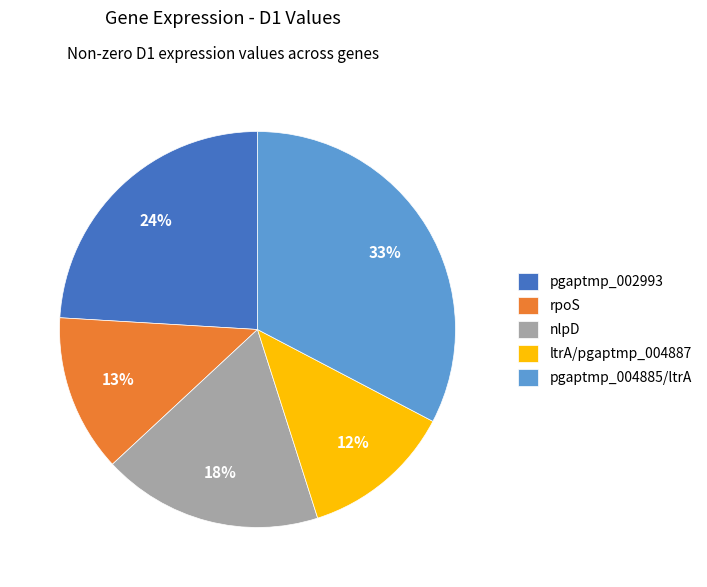

Which has a higher value, pgaptmp_002993 or rpoS?

pgaptmp_002993